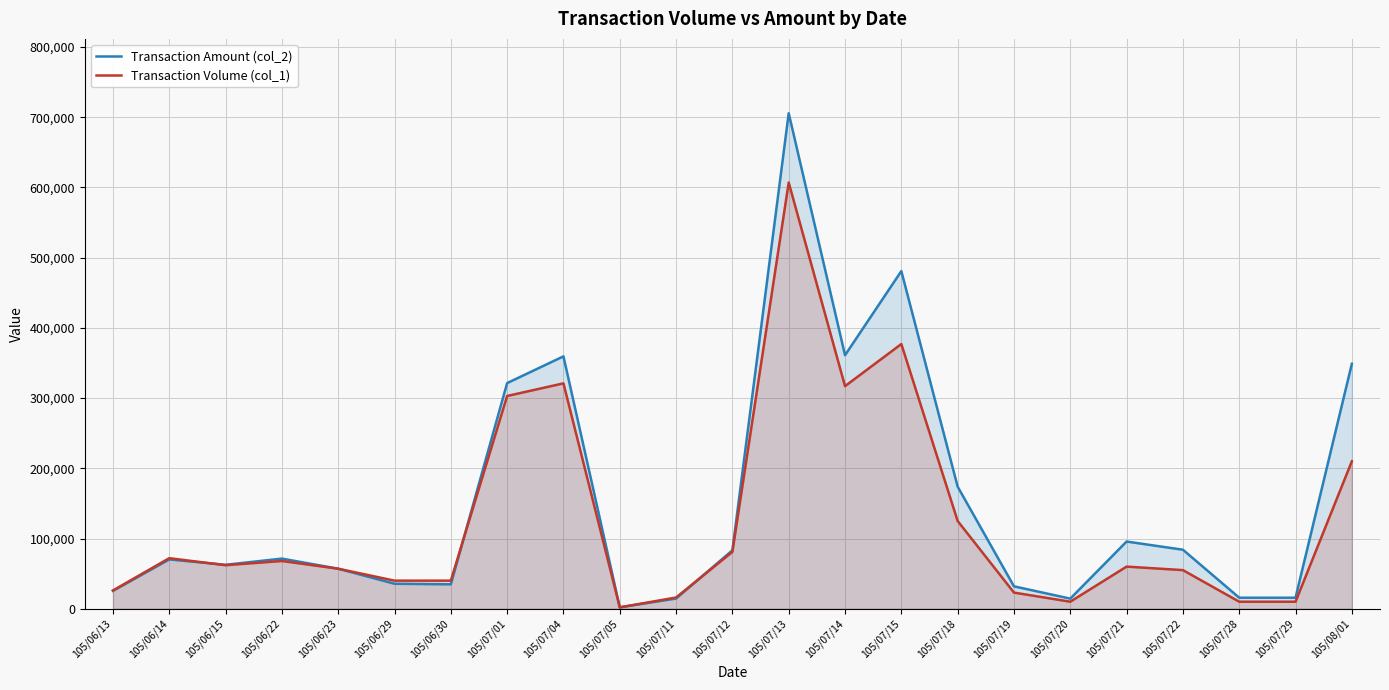

Reading left to right, transcribe all the data shown in this chart.

Transaction Amount (col_2): 105/06/13=25480	105/06/14=70240	105/06/15=62590	105/06/22=71400	105/06/23=57000	105/06/29=35600	105/06/30=34800	105/07/01=321360	105/07/04=359430	105/07/05=2000	105/07/11=14560	105/07/12=83220	105/07/13=705720	105/07/14=361050	105/07/15=480860	105/07/18=173850	105/07/19=31900	105/07/20=14400	105/07/21=95700	105/07/22=84050	105/07/28=15700	105/07/29=15700	105/08/01=348800
Transaction Volume (col_1): 105/06/13=26000	105/06/14=72000	105/06/15=62000	105/06/22=68000	105/06/23=57000	105/06/29=40000	105/06/30=40000	105/07/01=303000	105/07/04=321000	105/07/05=2000	105/07/11=16000	105/07/12=81000	105/07/13=607000	105/07/14=317000	105/07/15=377000	105/07/18=125000	105/07/19=23000	105/07/20=10000	105/07/21=60000	105/07/22=55000	105/07/28=10000	105/07/29=10000	105/08/01=210000